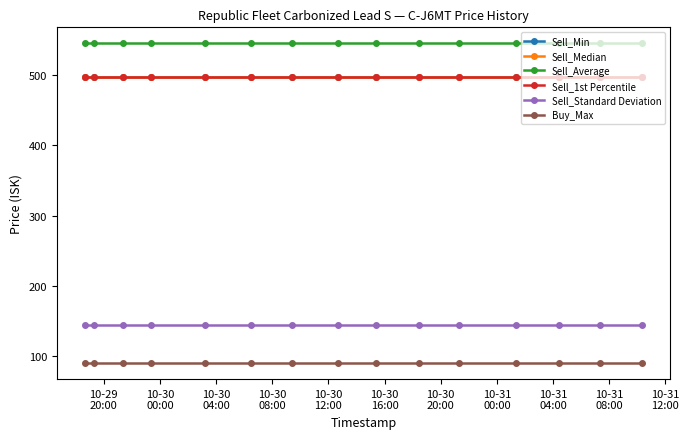

Does the chart have visible grid lines?

No